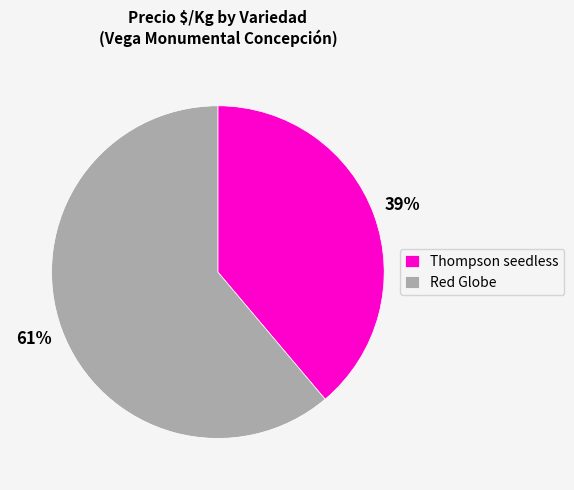

Do Thompson seedless and Red Globe together represent more than half of the pie?

Yes